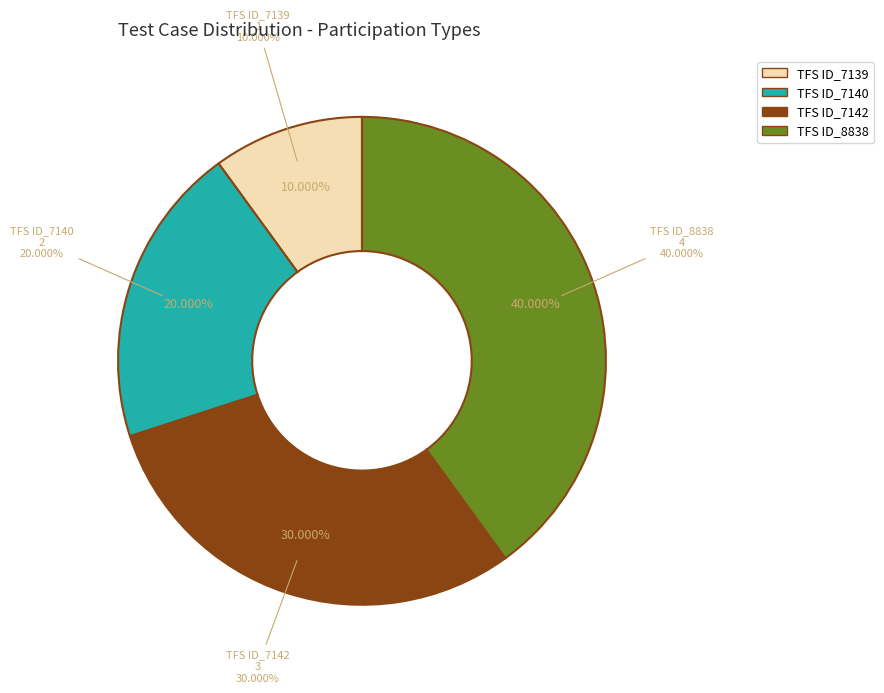

To the nearest percent, what percentage of the pie is TFS ID_8838?

40%